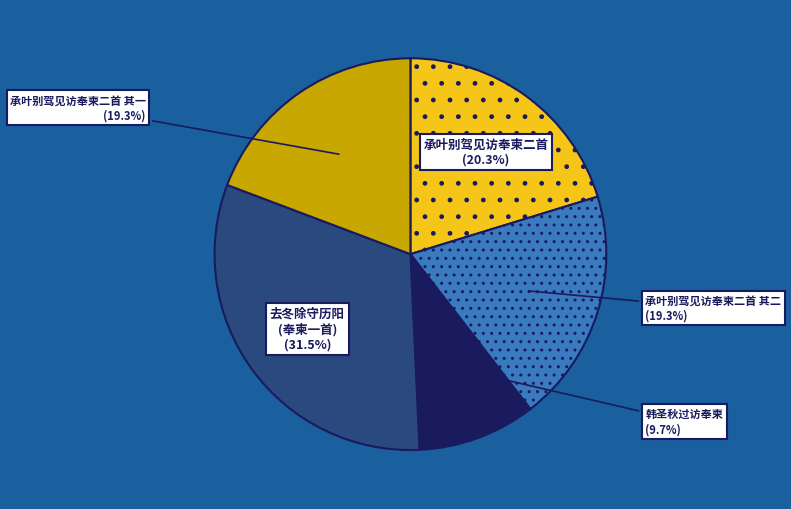

How many segments does this pie chart have?

5